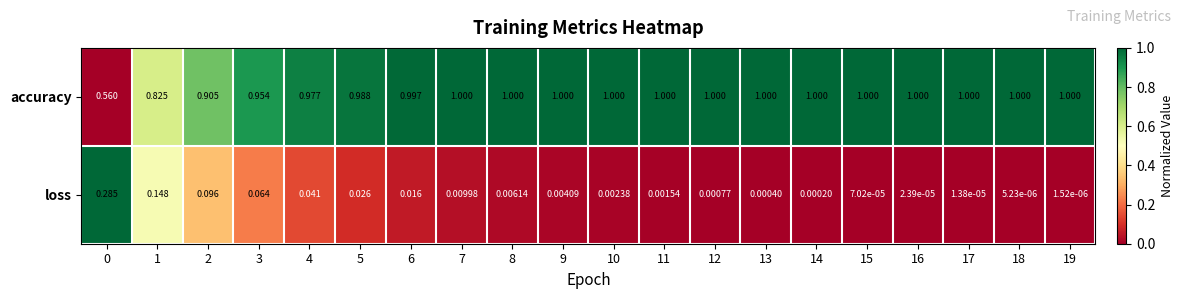

How many distinct data groups are displayed?

2